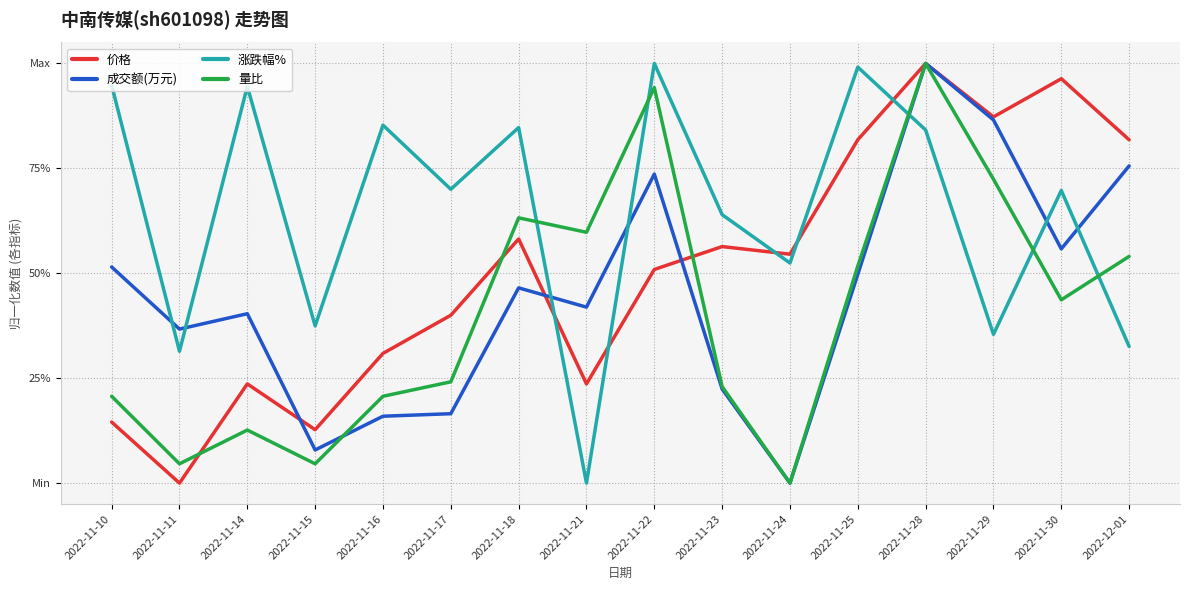

List the labels in order of 量比 value, smallest first.

2022-11-24, 2022-11-11, 2022-11-15, 2022-11-14, 2022-11-10, 2022-11-16, 2022-11-23, 2022-11-17, 2022-11-30, 2022-11-25, 2022-12-01, 2022-11-21, 2022-11-18, 2022-11-29, 2022-11-22, 2022-11-28